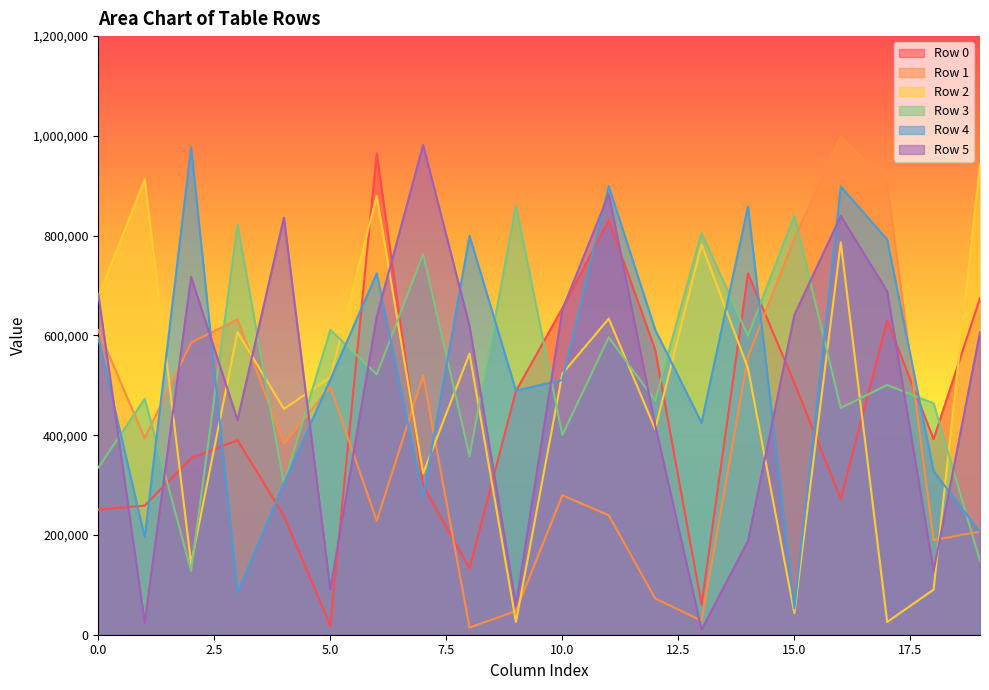

How many distinct data groups are displayed?

6